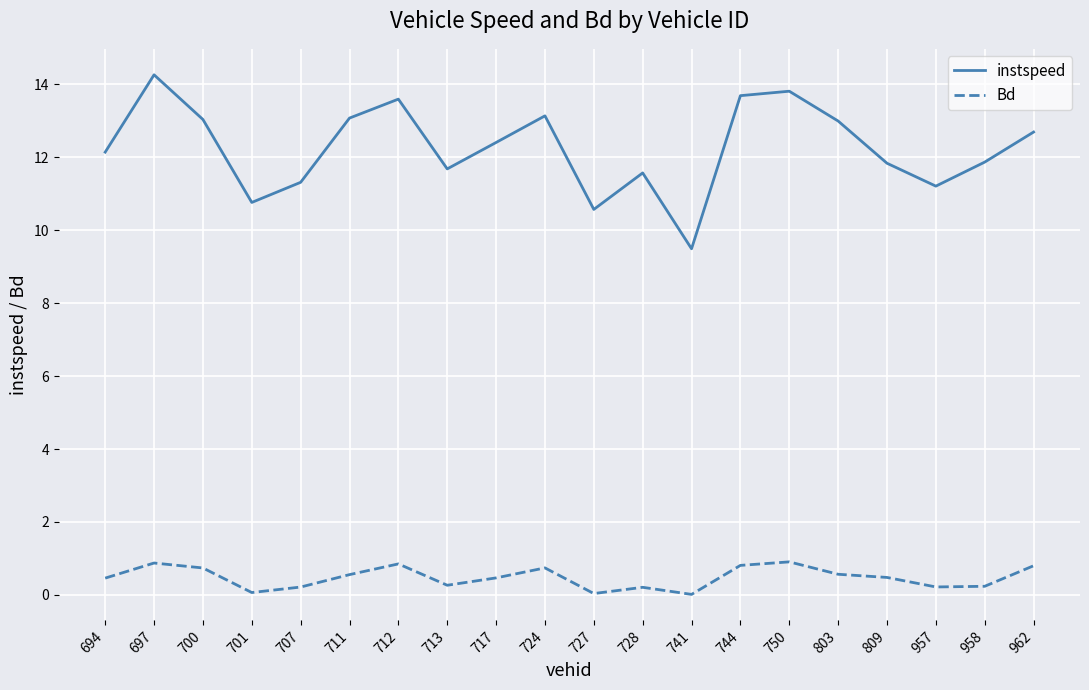

At which category does the chart reach its peak across all series?

697